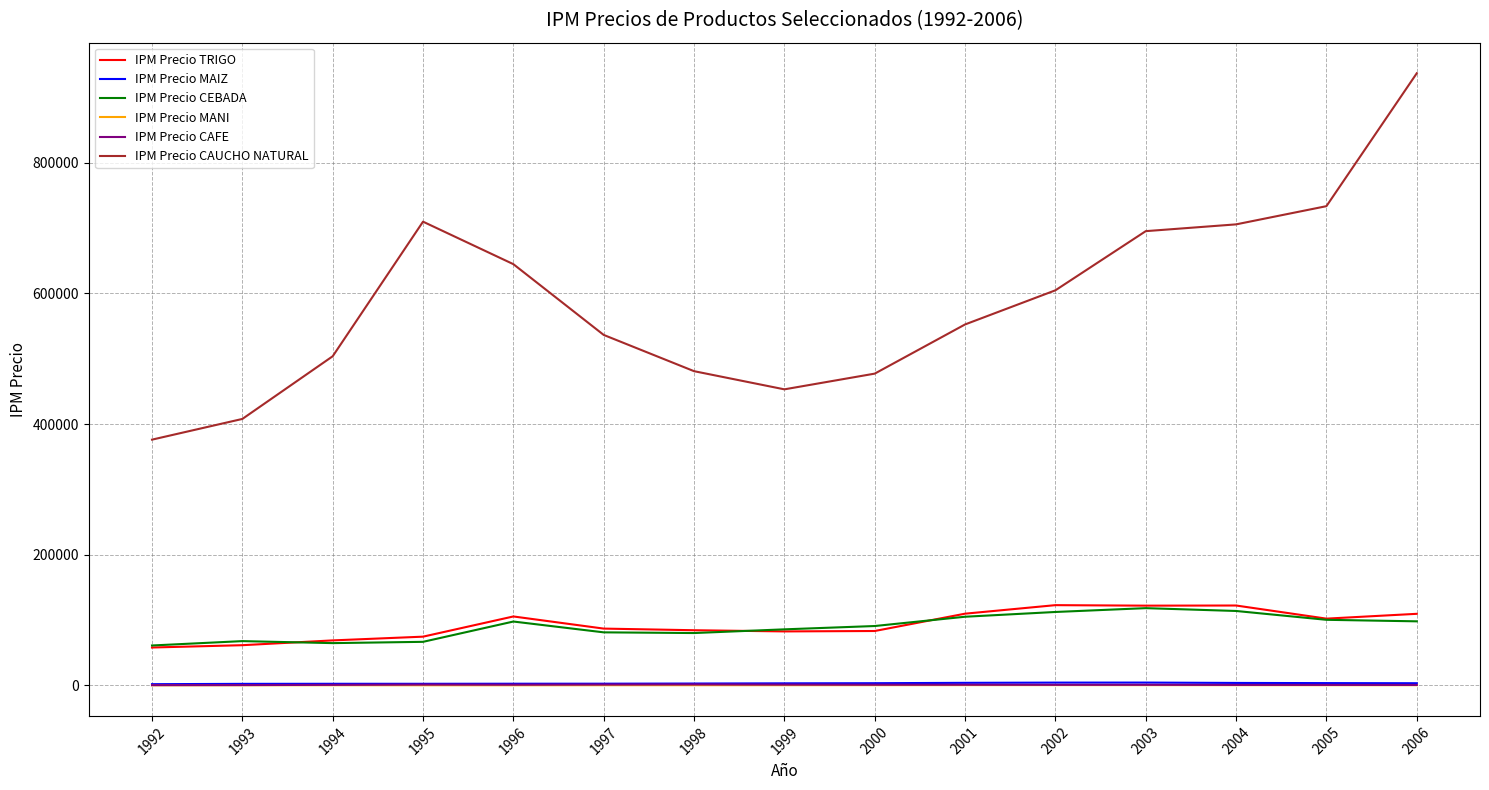

The value of IPM Precio TRIGO at 2002 is 63602.9. True or false?

False